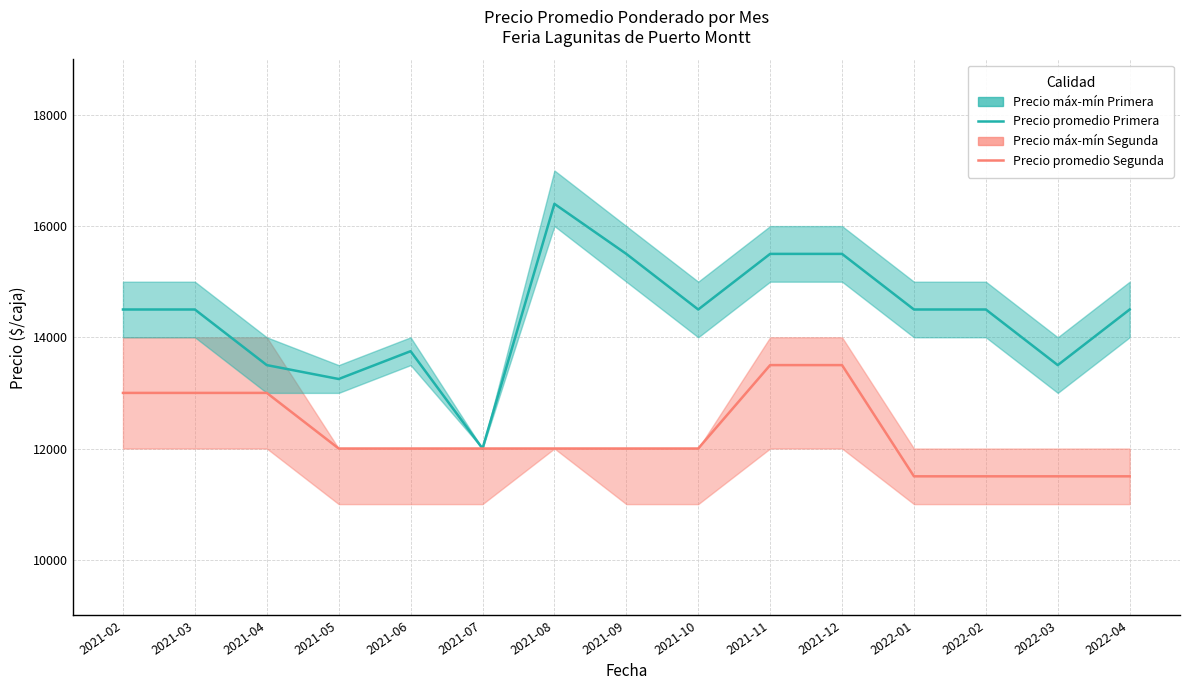

Reading left to right, transcribe all the data shown in this chart.

Precio promedio Primera: 2021-02=14500	2021-03=14500	2021-04=13500	2021-05=13250	2021-06=13750	2021-07=12000	2021-08=16400	2021-09=15500	2021-10=14500	2021-11=15500	2021-12=15500	2022-01=14500	2022-02=14500	2022-03=13500	2022-04=14500
Precio promedio Segunda: 2021-02=13000	2021-03=13000	2021-04=13000	2021-05=12000	2021-06=12000	2021-07=12000	2021-08=12000	2021-09=12000	2021-10=12000	2021-11=13500	2021-12=13500	2022-01=11500	2022-02=11500	2022-03=11500	2022-04=11500